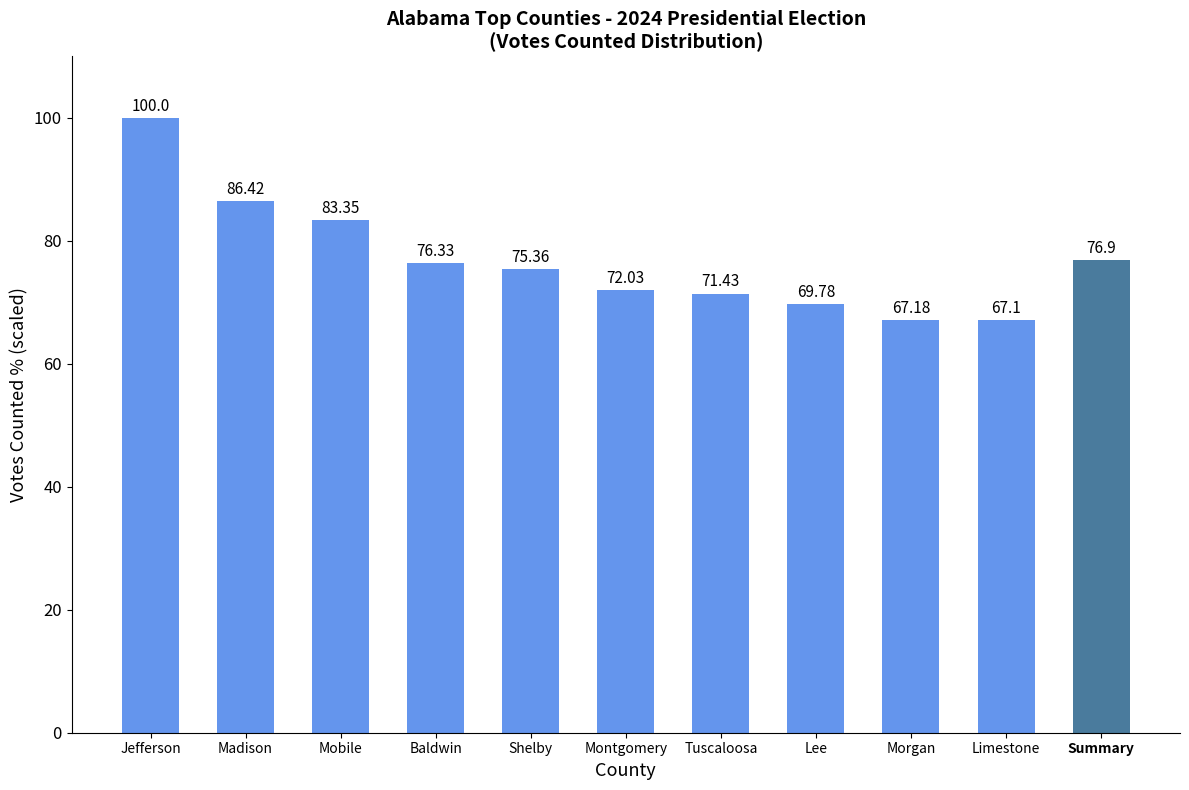

Rank the categories by value from lowest to highest.

Limestone, Morgan, Lee, Tuscaloosa, Montgomery, Shelby, Baldwin, Summary, Mobile, Madison, Jefferson